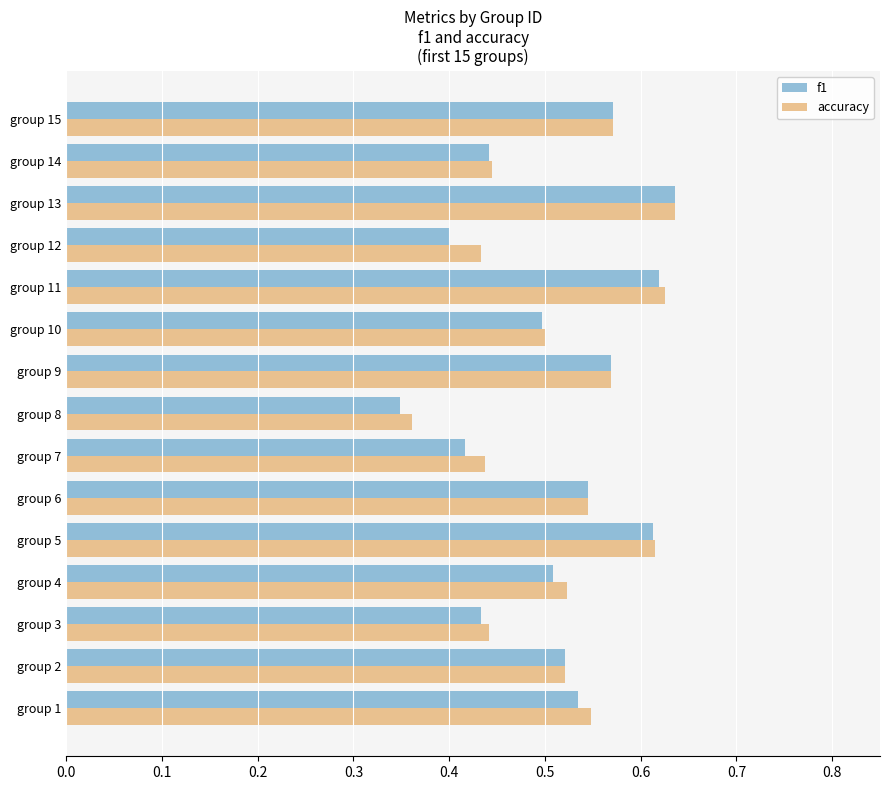

At which label does accuracy reach its minimum?

group 8